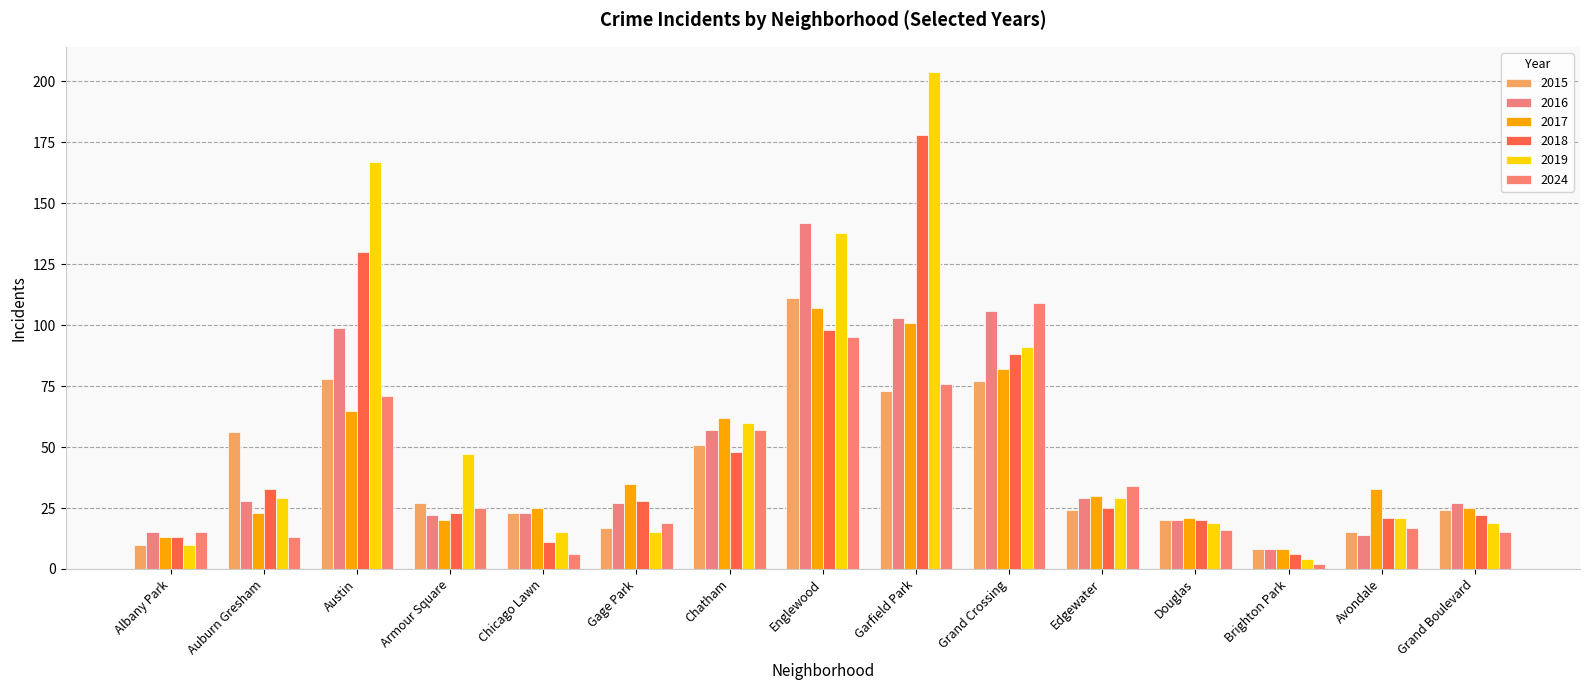

What value does the 2024 series have at Auburn Gresham, to the nearest 10?

10